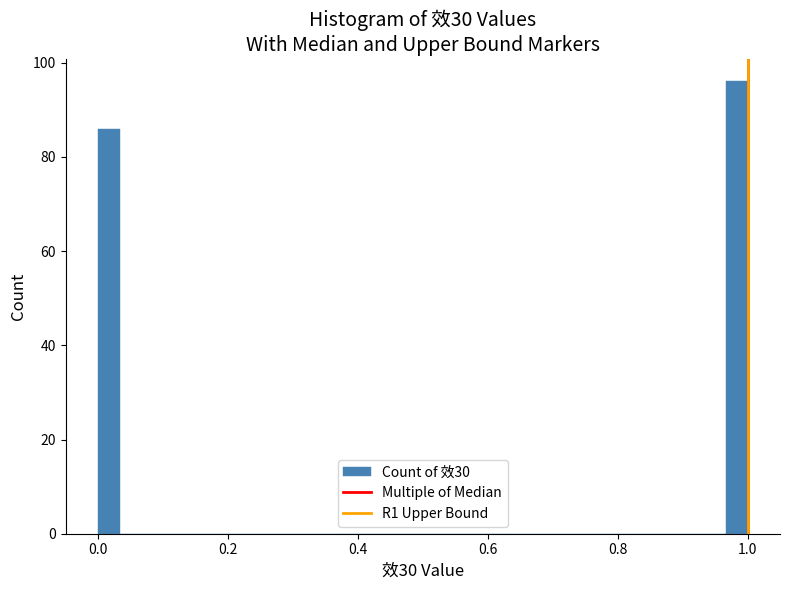

Read against the x-axis, roughly where is the centre of the tallest bar?

0.98